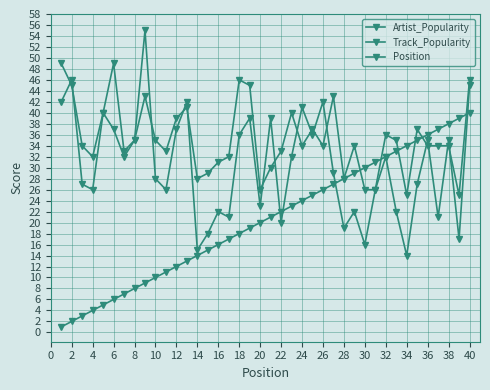

How many data points does each series have?

40